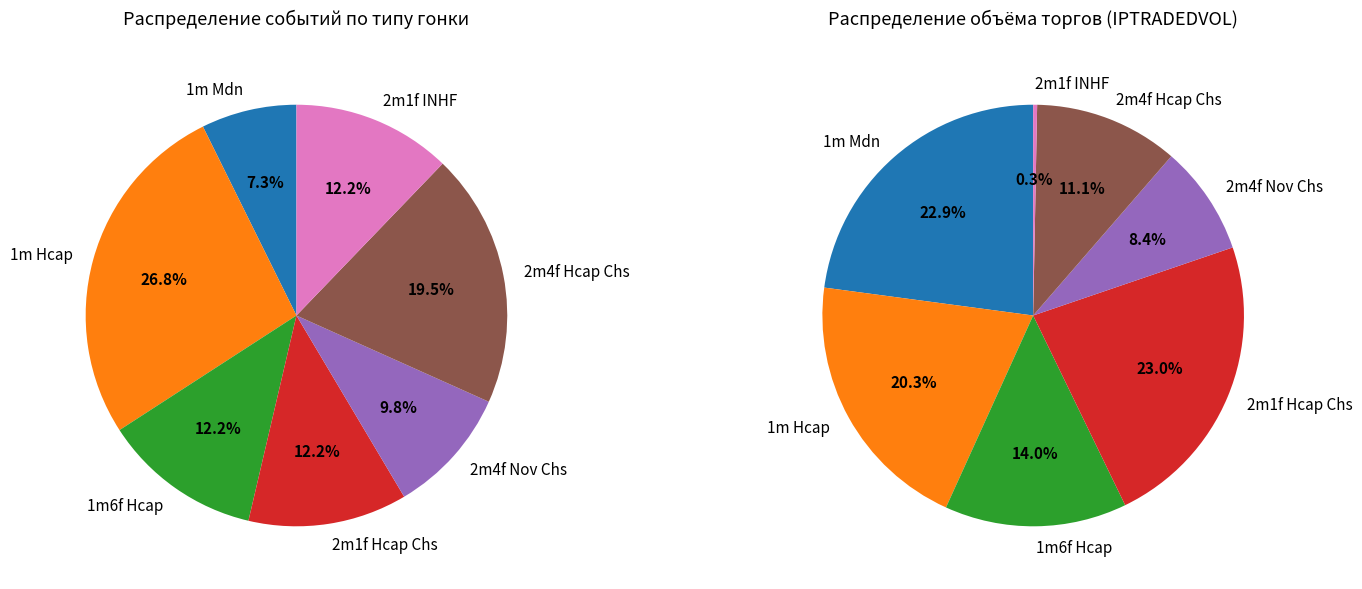

Count the number of slices in the pie.

7